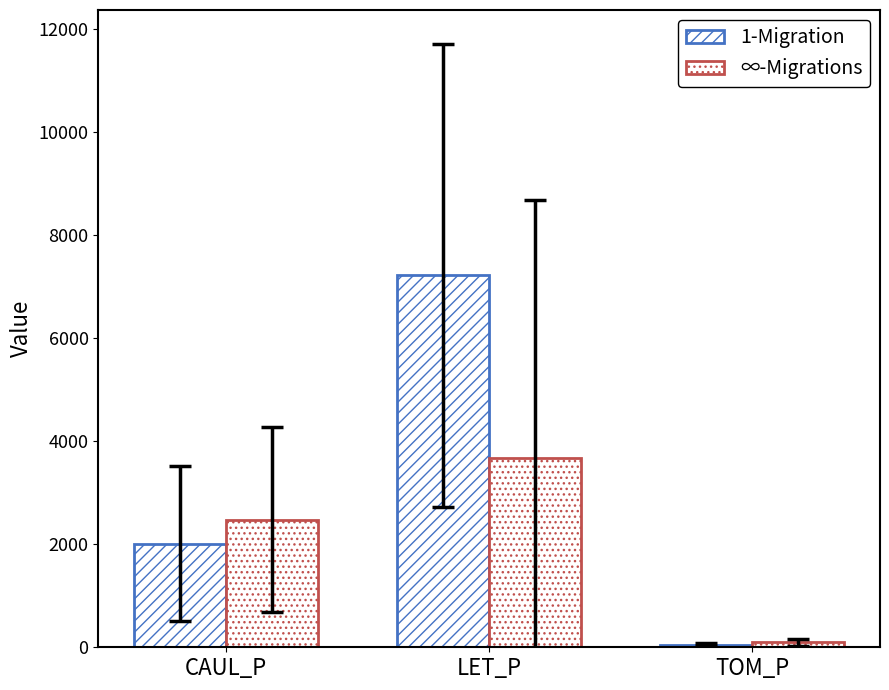

Reading left to right, what are all the values shown in this chart?

1-Migration: 2015.1	7223.1	47.1
∞-Migrations: 2478.4	3680.8	94.3